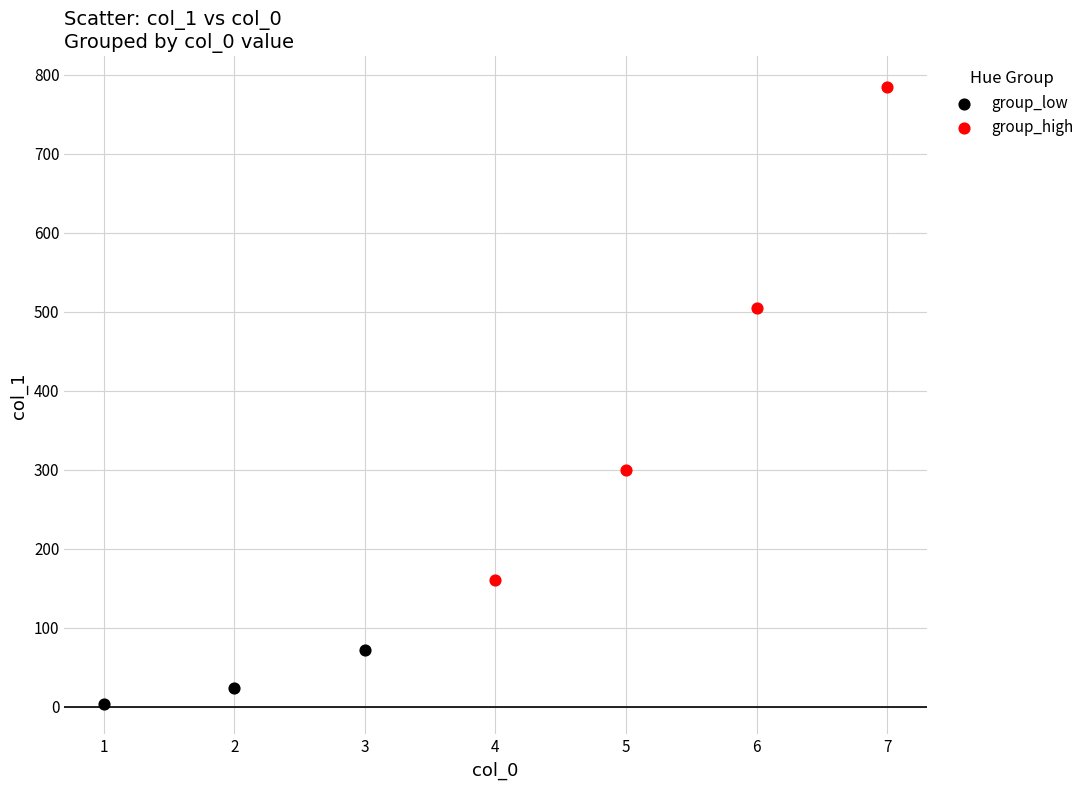

Which series reaches the minimum Y coordinate?

group_low